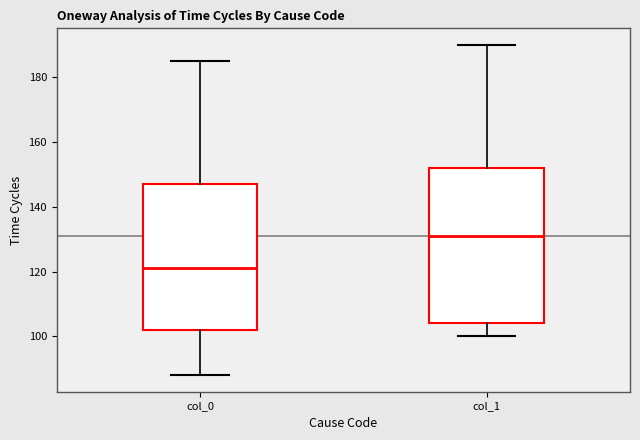

Which box is the tallest, from its lower edge to its upper edge?

col_1